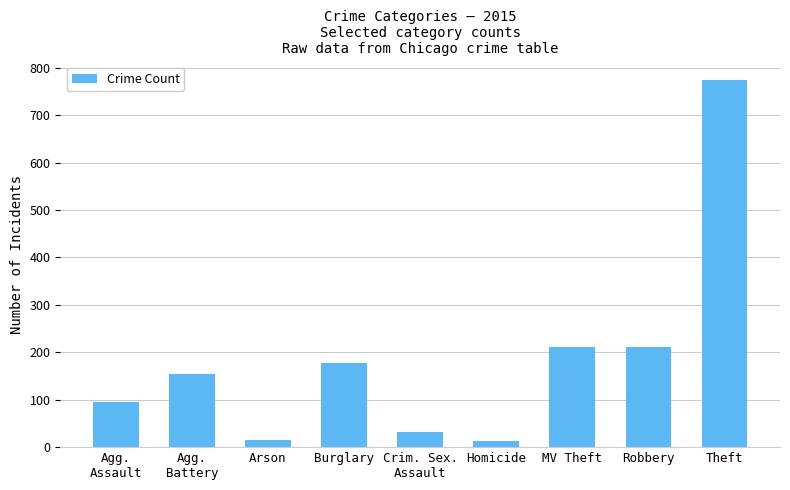

What is the label of the 8th bar from the right?

Agg.
Battery